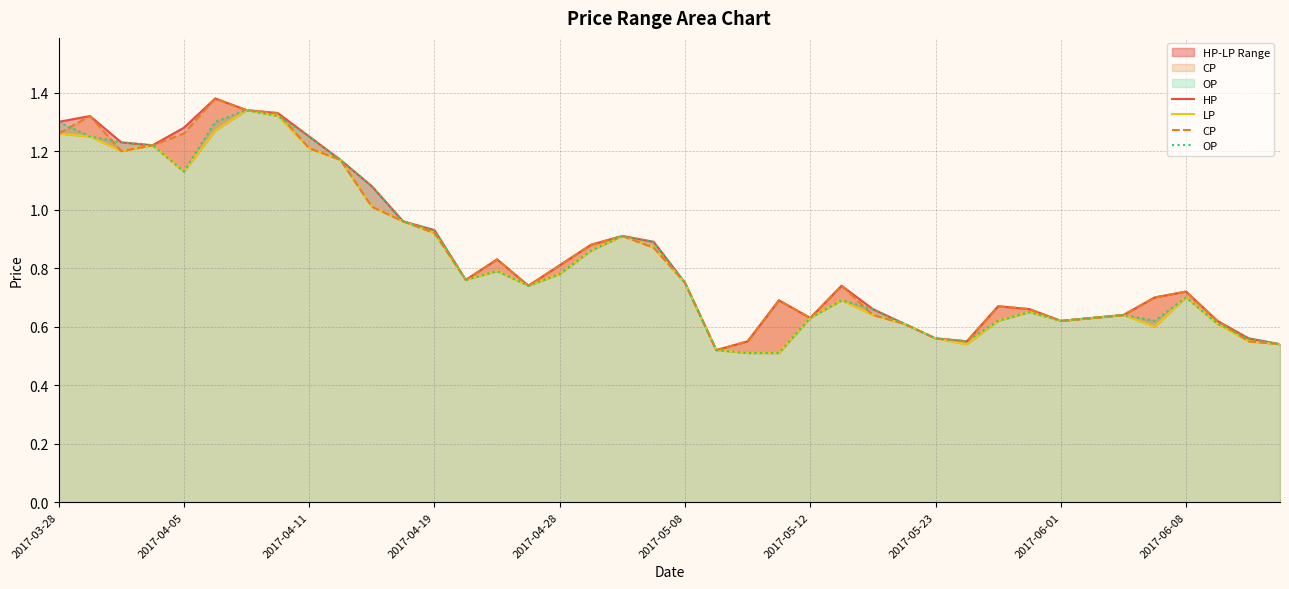

What is the value of the CP point at the 37th from the left?

0.7